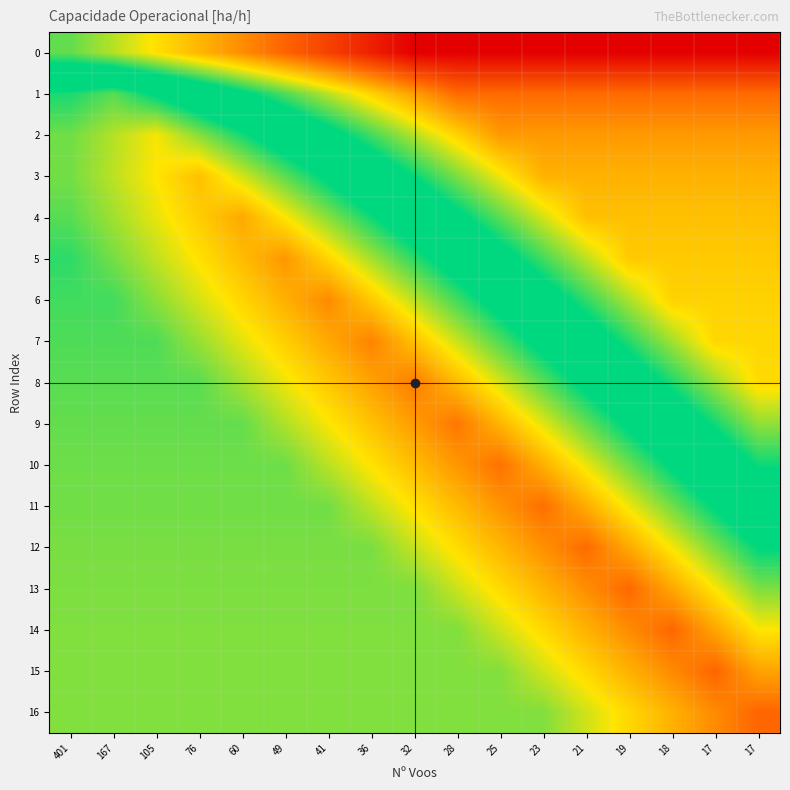

Rank the series by their maximum value, from highest to lowest.

15, 16, 14, 13, 12, 11, 10, 9, 8, 7, 6, 5, 4, 3, 2, 1, 0